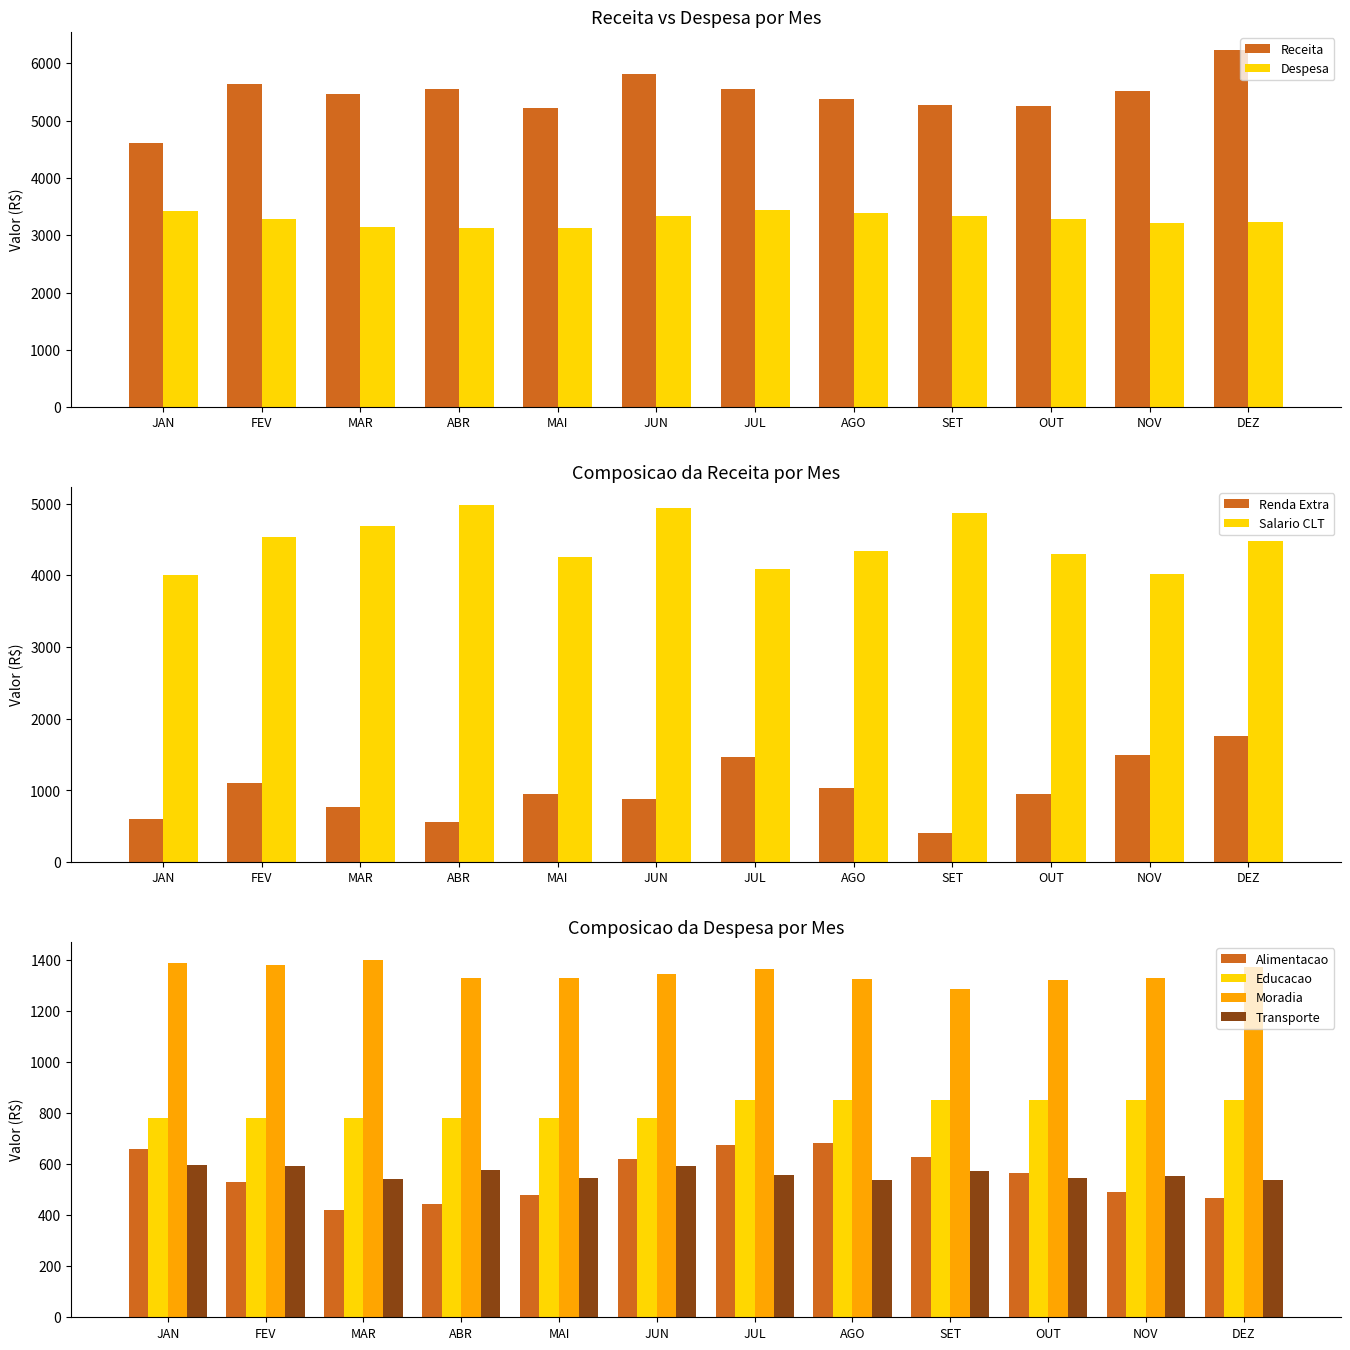

How many groups of bars are there?

12